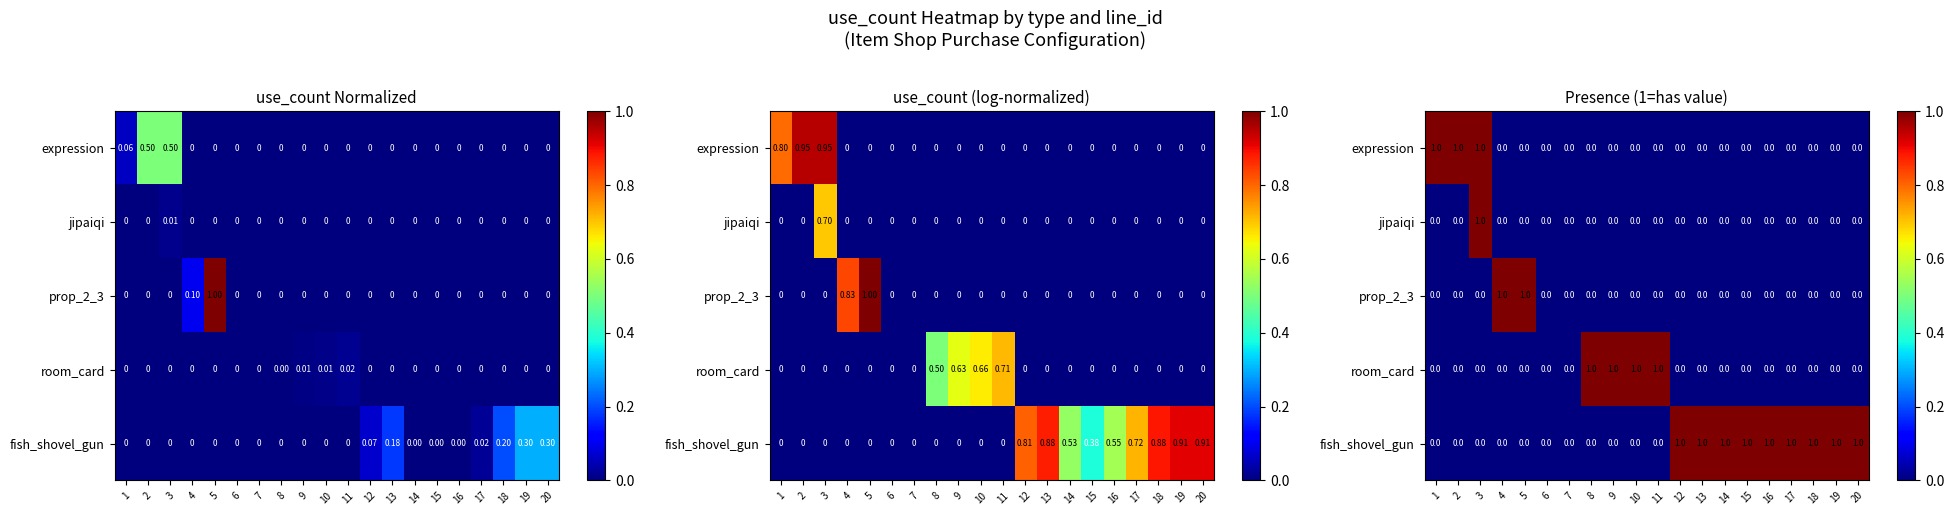

What is the maximum value shown in the chart?

1